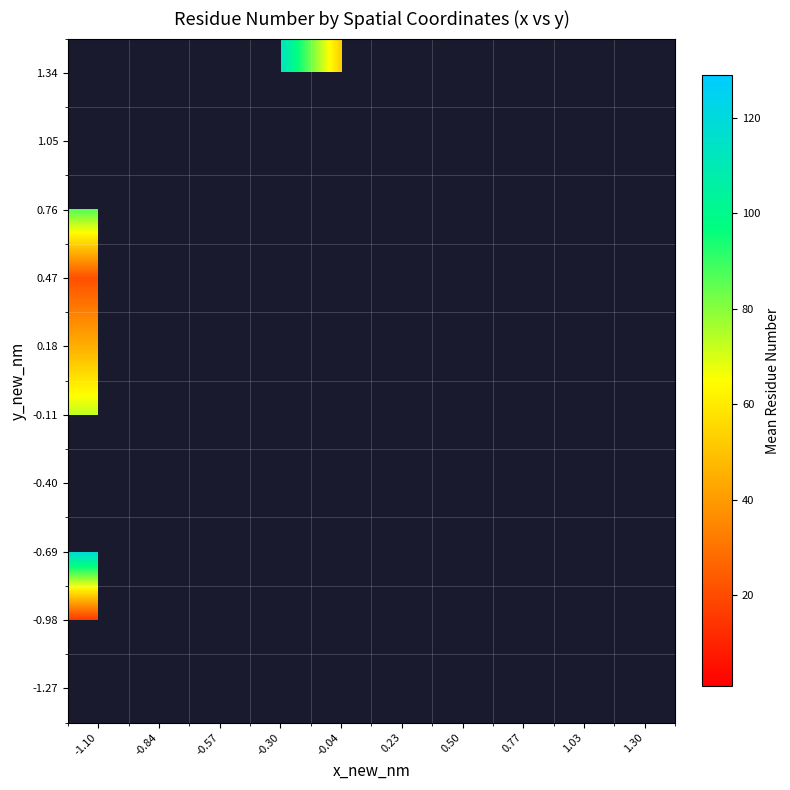

What is the greatest value displayed?

129.0